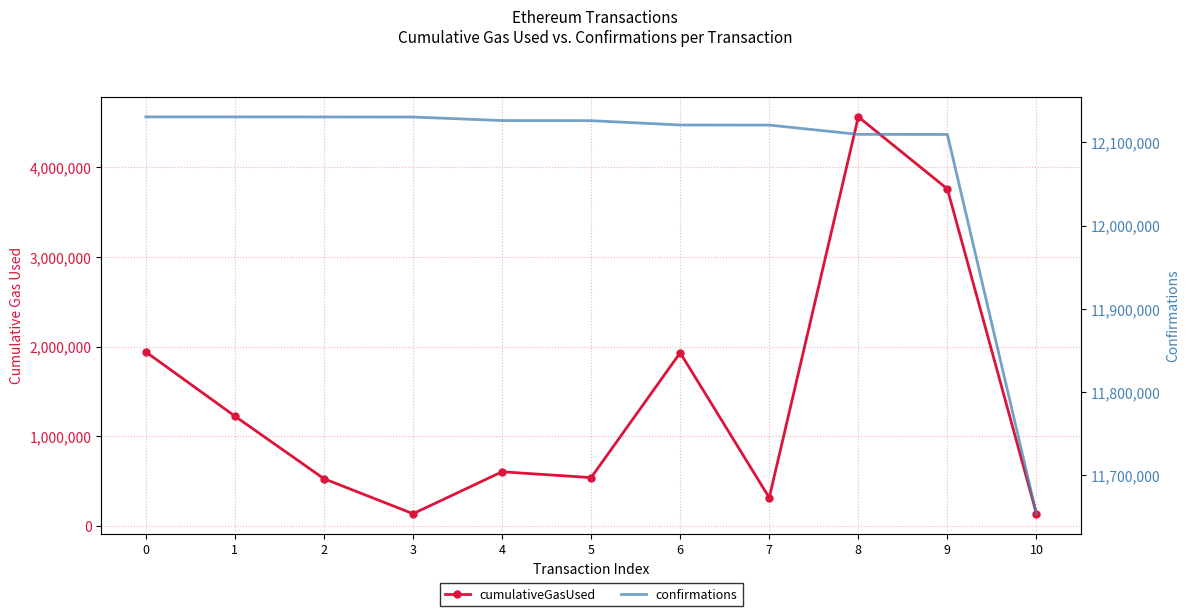

At how many categories does at least one series exceed 8581201?

11